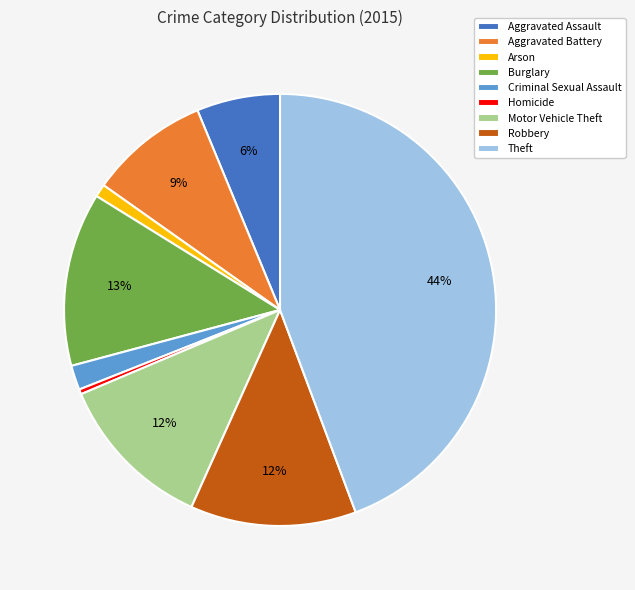

To the nearest percent, what is the combined percentage of Arson and Homicide?

1%